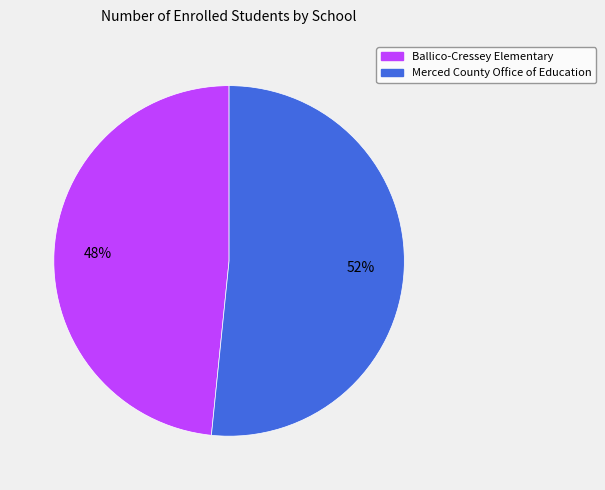

How many segments does this pie chart have?

2